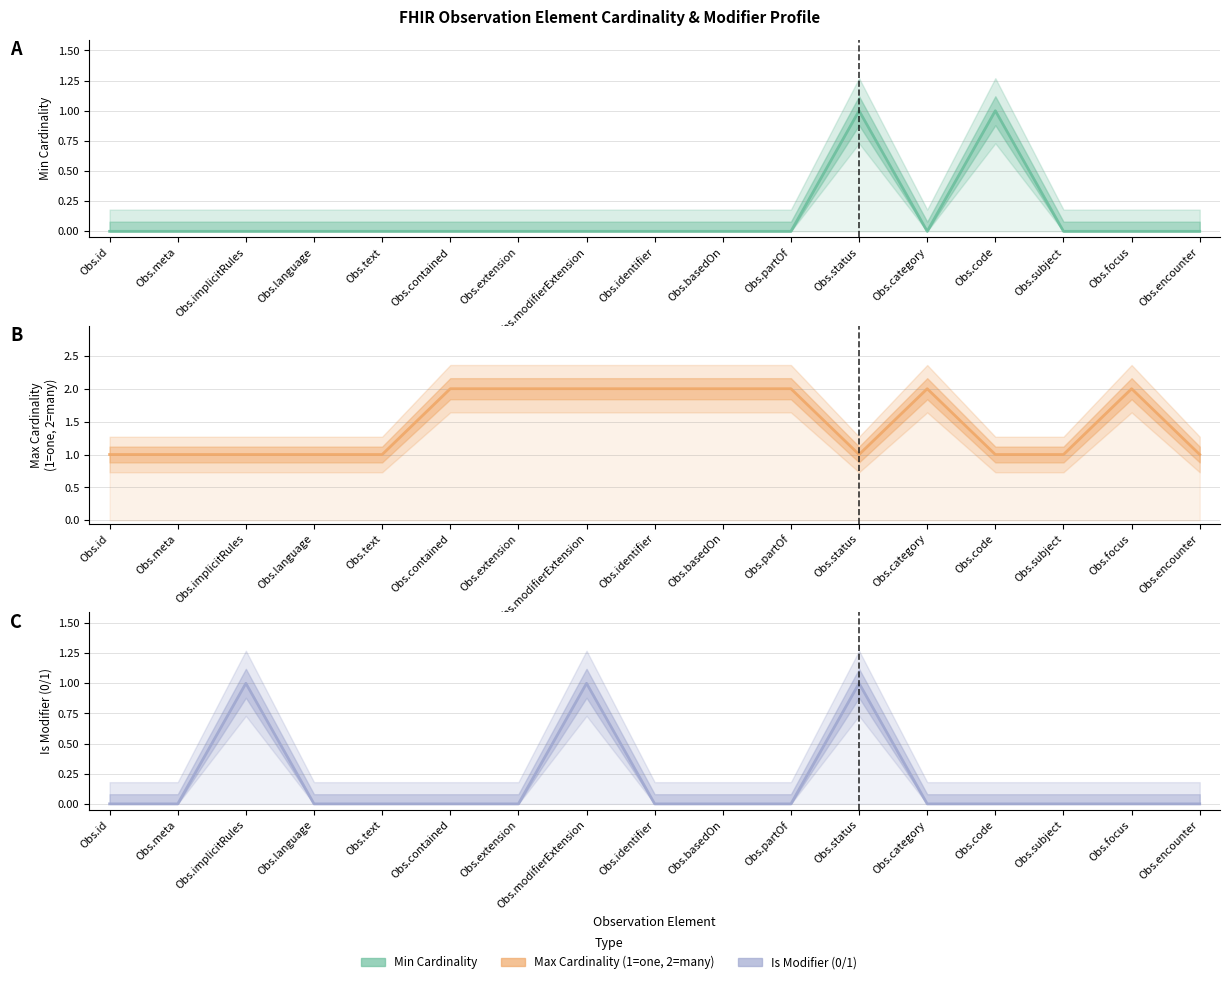

Reading right to left, extract all data points from this chart.

Min Cardinality: 0	0	0	1	0	1	0	0	0	0	0	0	0	0	0	0	0
Max Cardinality (1=one, 2=many): 1	2	1	1	2	1	2	2	2	2	2	2	1	1	1	1	1
Is Modifier (0/1): 0	0	0	0	0	1	0	0	0	1	0	0	0	0	1	0	0